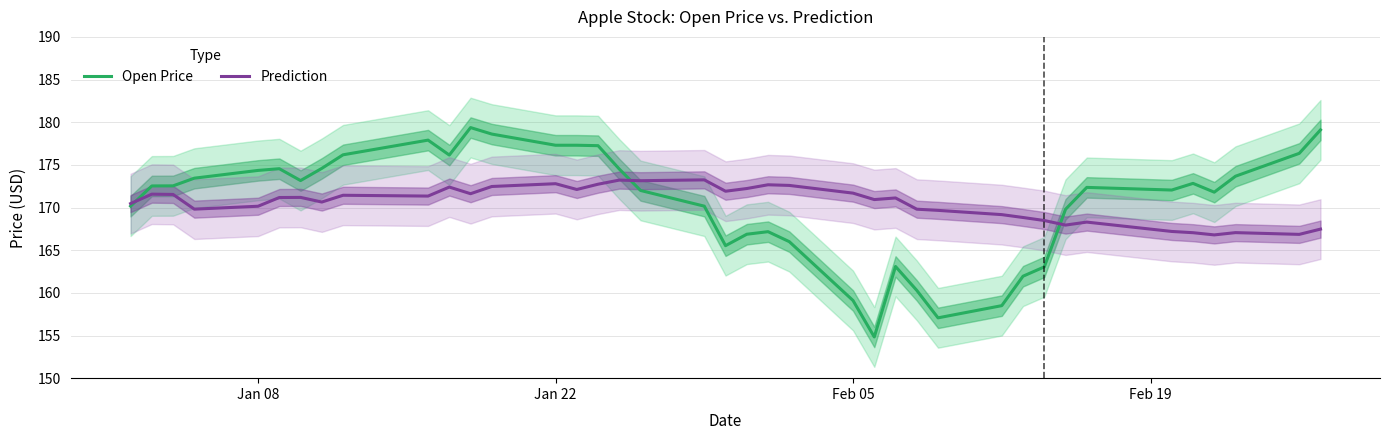

How many data points in Open Price are less than 172?

16